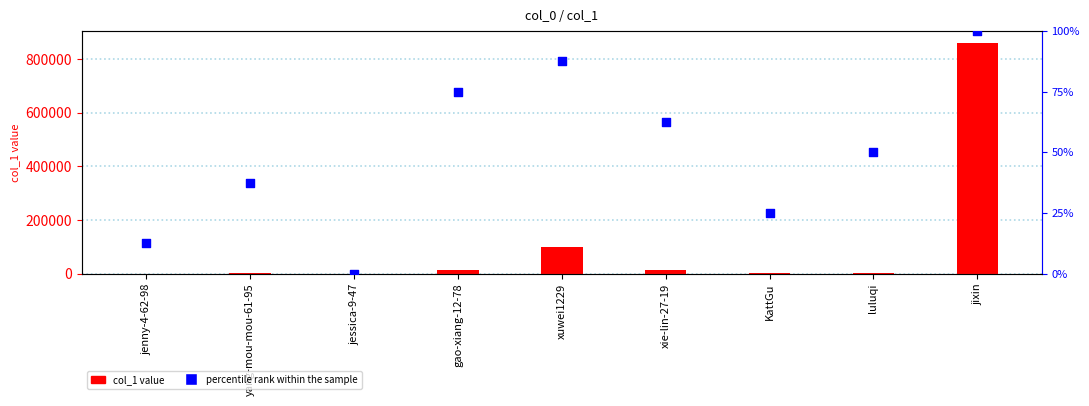

Which series reaches the minimum Y coordinate?

percentile rank within the sample